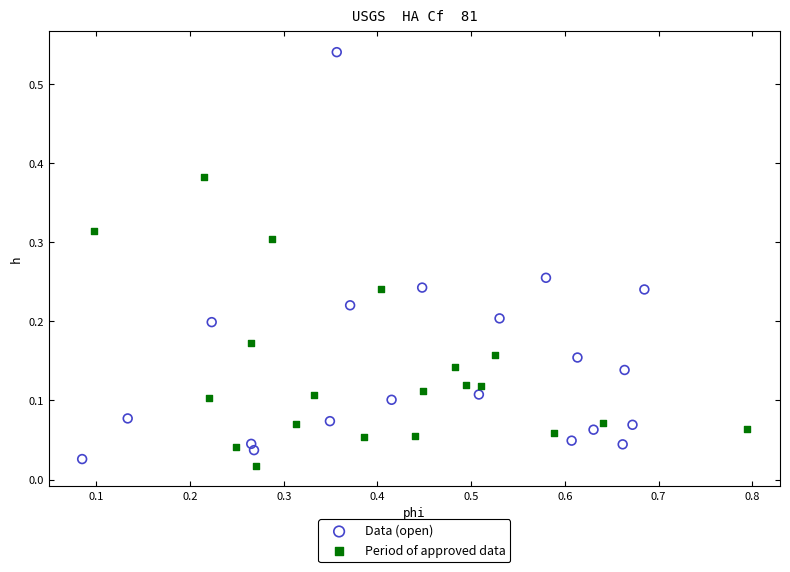

Which series has the widest spread of Y values?

Data (open)